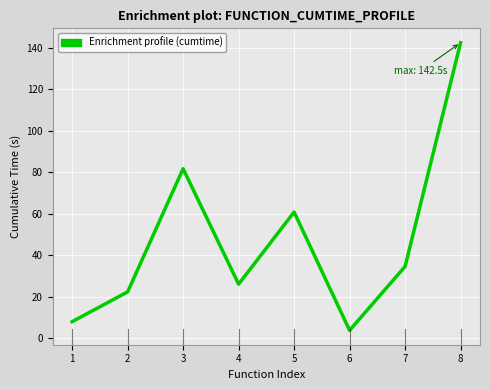

Count the number of categories in the chart.

8